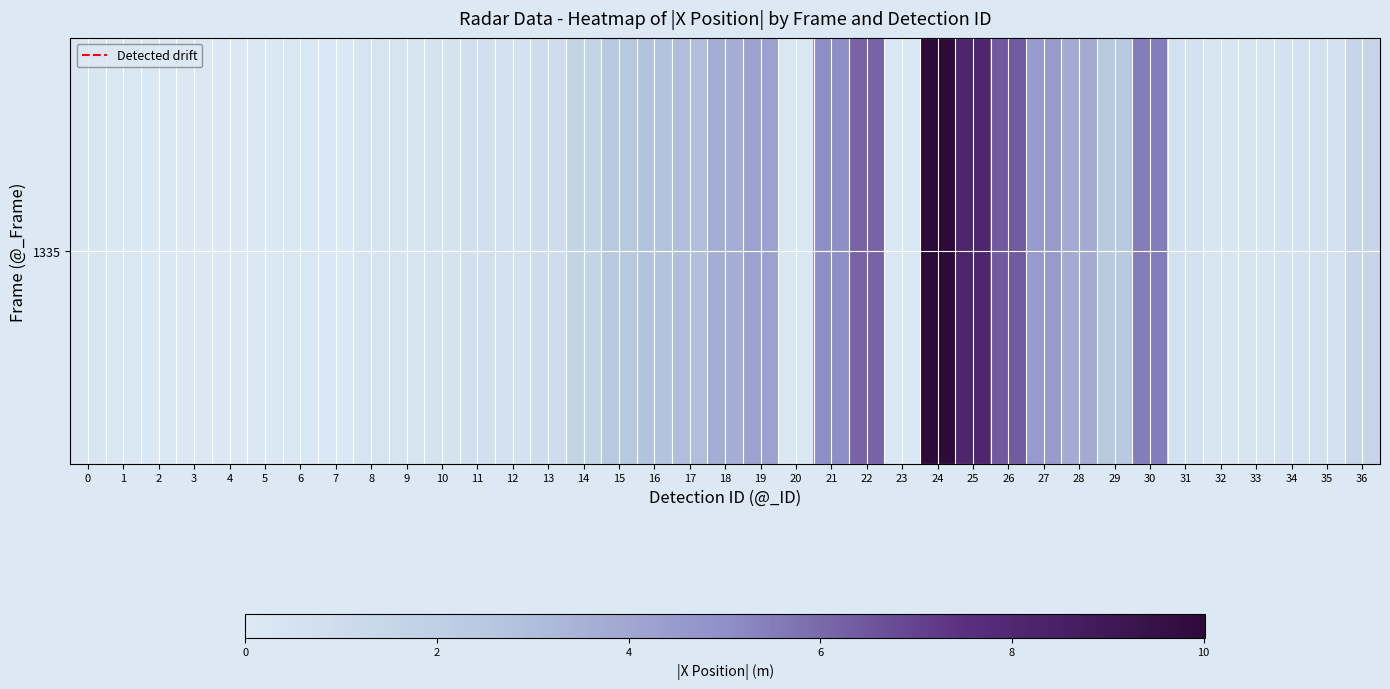

Rank the categories by value from lowest to highest.

3, 4, 2, 5, 7, 1, 20, 23, 6, 0, 32, 33, 8, 9, 10, 34, 12, 31, 35, 11, 13, 36, 14, 29, 15, 16, 17, 18, 28, 19, 27, 21, 30, 22, 26, 25, 24